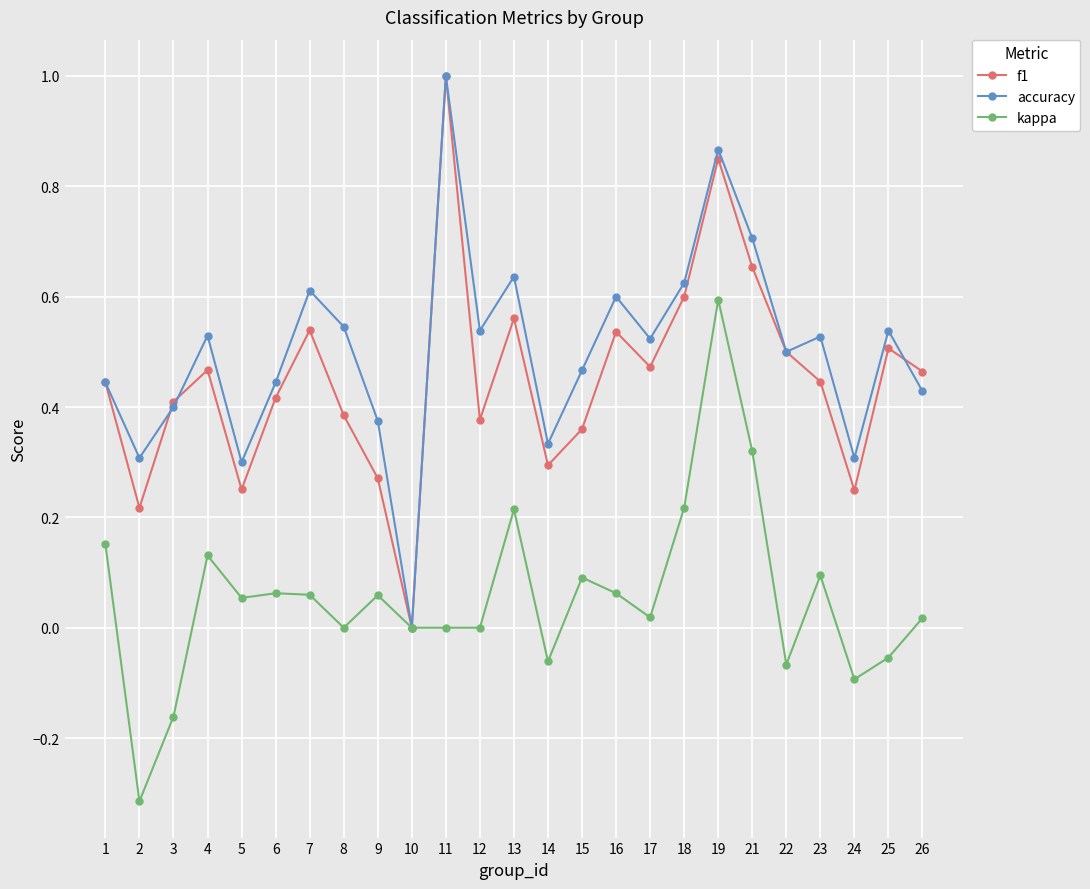

How many values in the f1 series exceed 0?

24